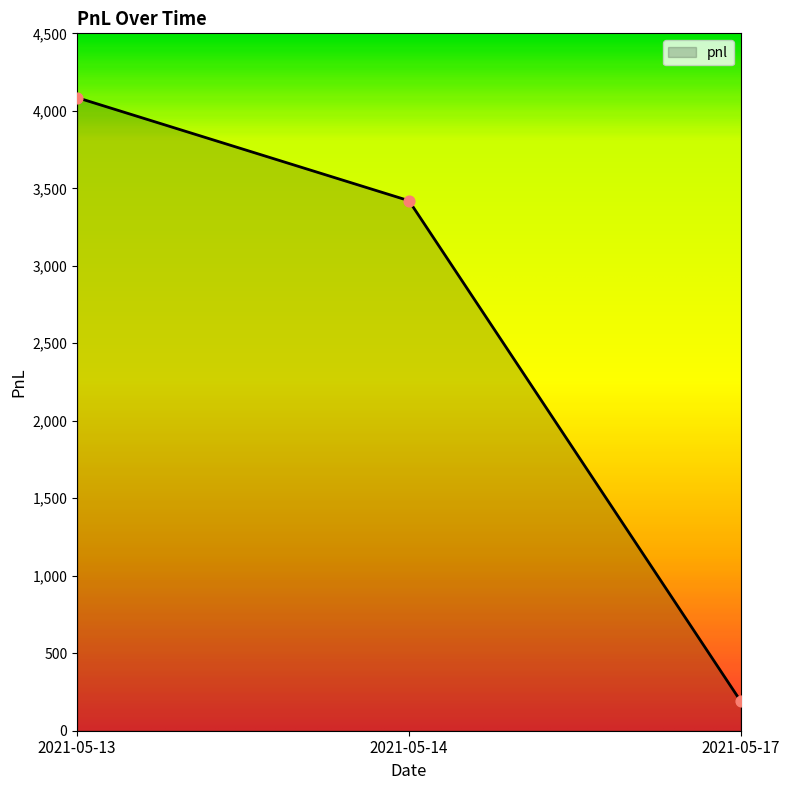

Between 2021-05-17 and 2021-05-14, which is larger?

2021-05-14